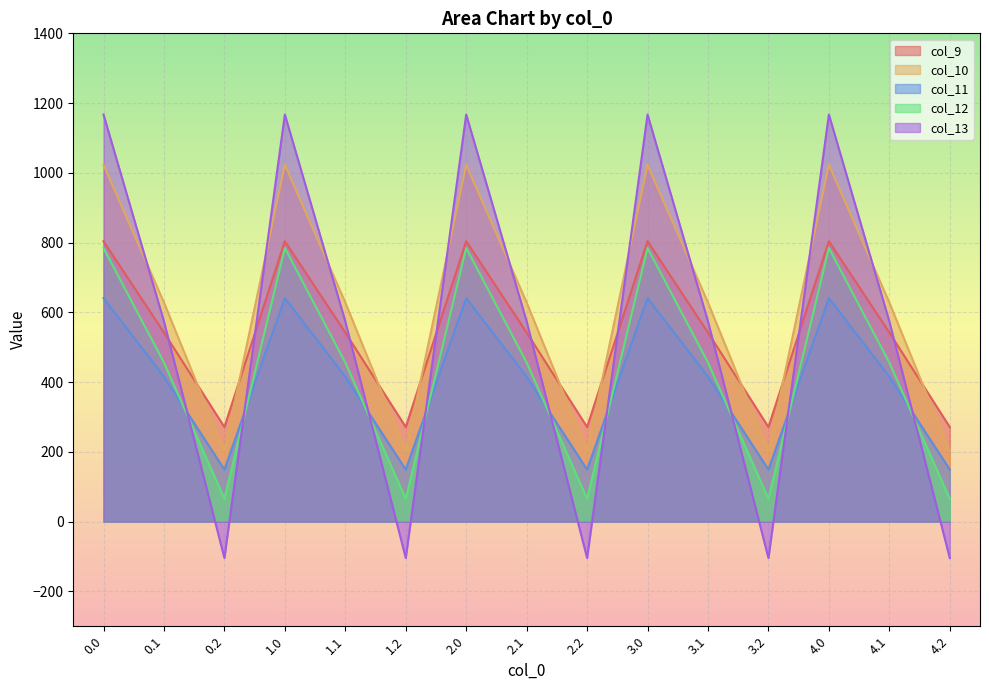

Rank the series by their maximum value, from highest to lowest.

col_13, col_10, col_9, col_12, col_11